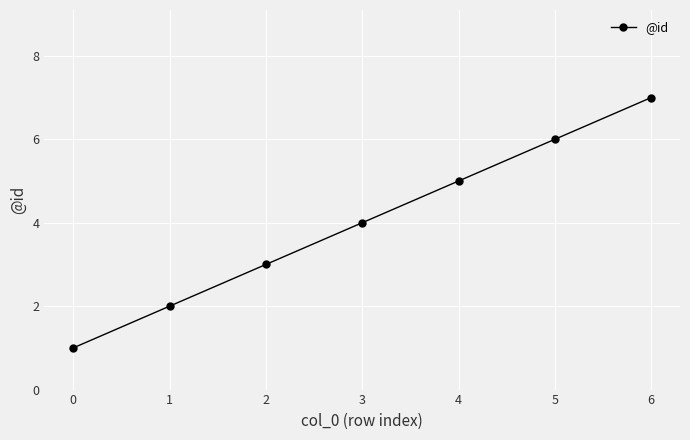

Approximately how many times larger is the value at 4 compared to 1?

2.5